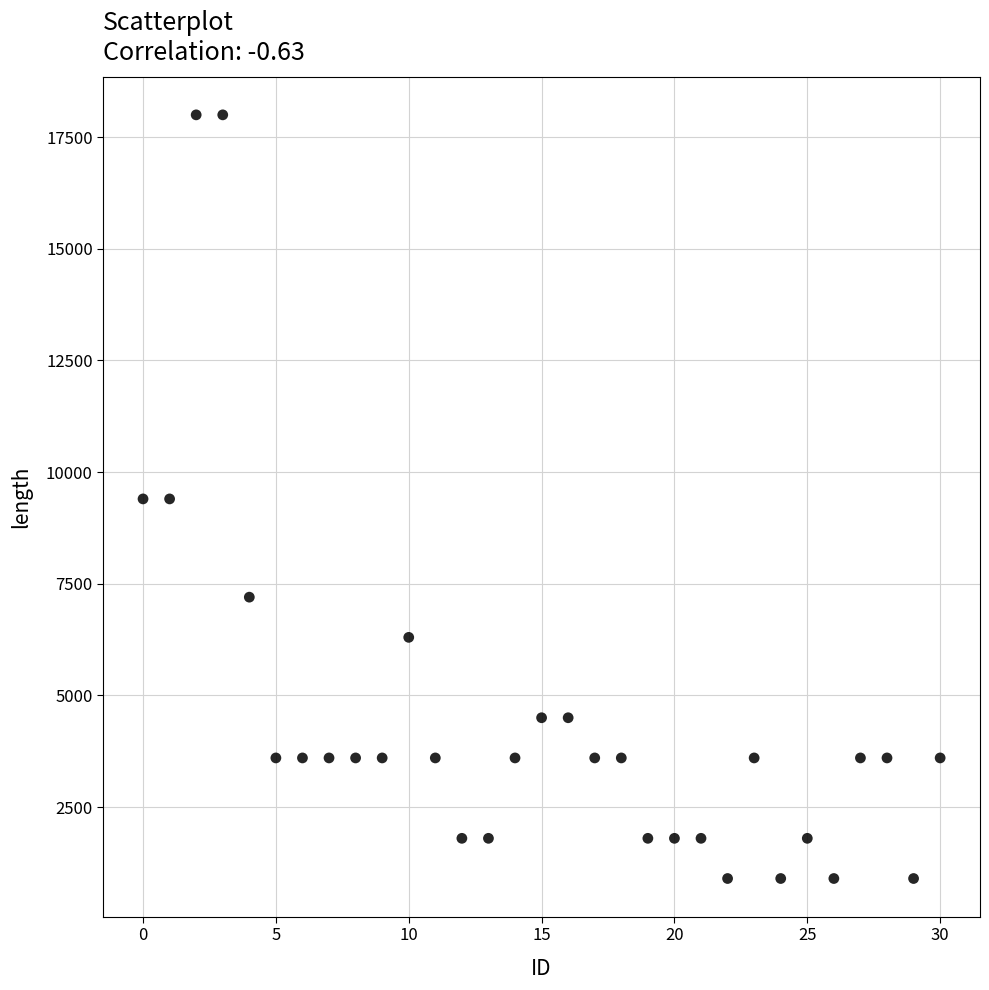

What is the range of Y values (max minus min)?

17100